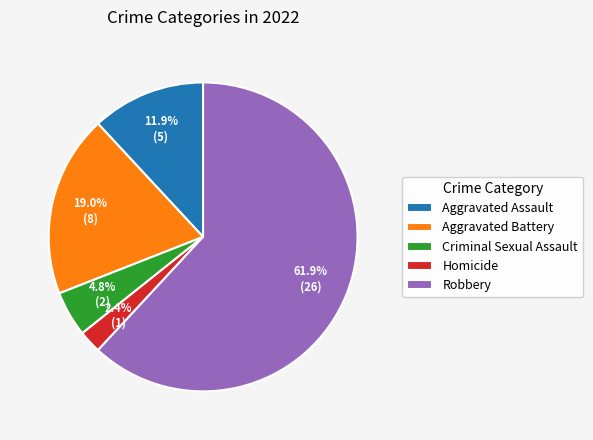

To the nearest percent, what portion does Aggravated Assault represent?

12%